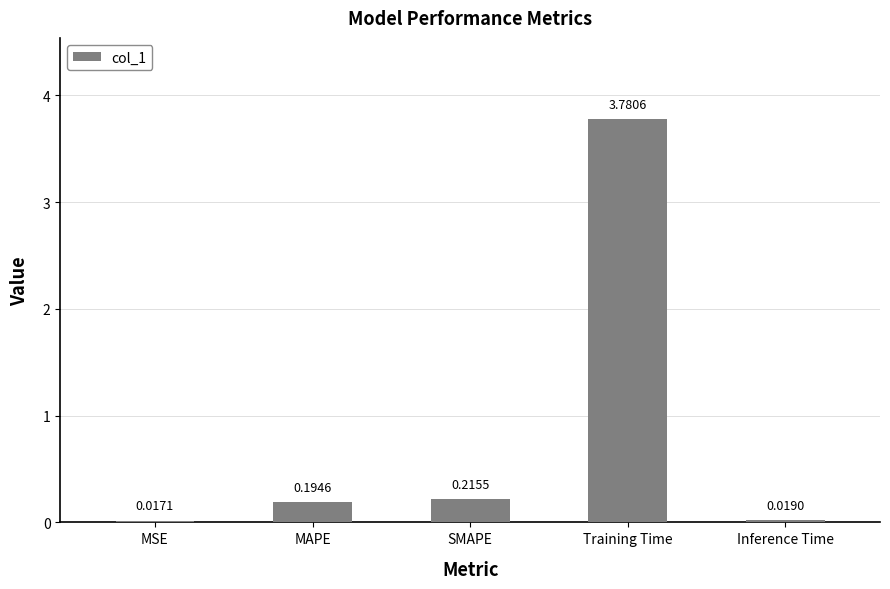

What is the label of the 3rd bar from the left?

SMAPE